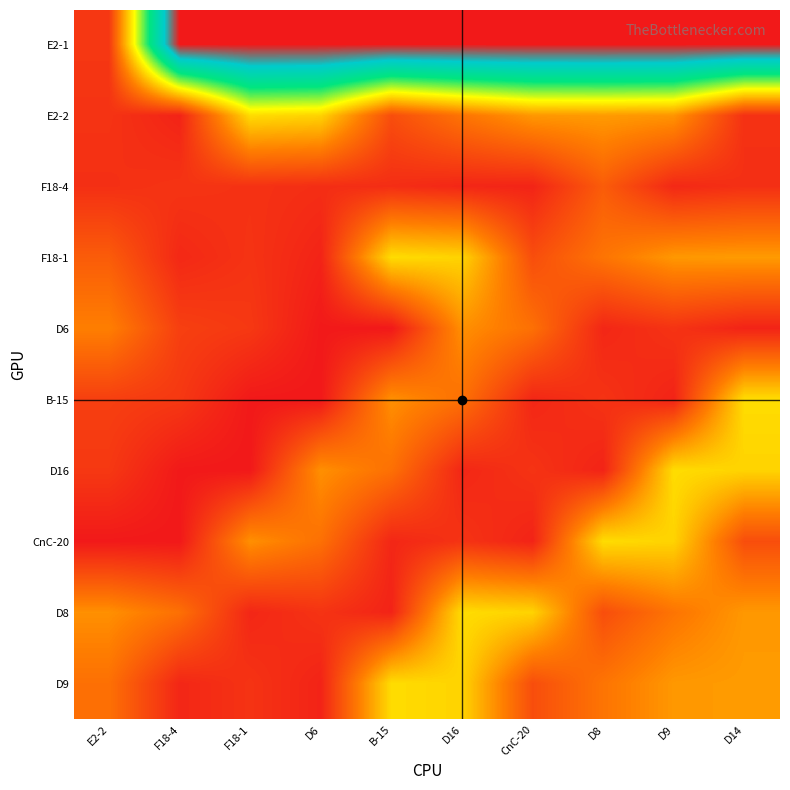

Reading left to right, transcribe all the data shown in this chart.

E2-1: E2-2=4130	F18-4=65730	F18-1=65730	D6=65730	B-15=65730	D16=65730	CnC-20=65730	D8=65730	D9=65730	D14=65730
E2-2: E2-2=3620	F18-4=1590	F18-1=22890	D6=21990	B-15=7010	D16=11950	CnC-20=15870	D8=16190	D9=15590	D14=3320
F18-4: E2-2=3150	F18-4=3730	F18-1=3420	D6=2920	B-15=2900	D16=2010	CnC-20=1700	D8=8860	D9=2210	D14=3150
F18-1: E2-2=8860	F18-4=2210	F18-1=3620	D6=1590	B-15=22890	D16=21990	CnC-20=7010	D8=11950	D9=15870	D14=16190
D6: E2-2=13250	F18-4=5180	F18-1=4240	D6=290	B-15=170	D16=15040	CnC-20=11420	D8=2010	D9=3620	D14=1590
B-15: E2-2=5180	F18-4=4240	F18-1=290	D6=170	B-15=15040	D16=11420	CnC-20=2010	D8=3620	D9=1590	D14=22890
D16: E2-2=4240	F18-4=290	F18-1=170	D6=15040	B-15=11420	D16=2010	CnC-20=3620	D8=1590	D9=22890	D14=21990
CnC-20: E2-2=290	F18-4=170	F18-1=15040	D6=11420	B-15=2010	D16=3620	CnC-20=1590	D8=22890	D9=21990	D14=7010
D8: E2-2=15040	F18-4=11420	F18-1=2010	D6=3620	B-15=1590	D16=22890	CnC-20=21990	D8=7010	D9=11950	D14=15870
D9: E2-2=11420	F18-4=2010	F18-1=3620	D6=1590	B-15=22890	D16=21990	CnC-20=7010	D8=11950	D9=15870	D14=16190